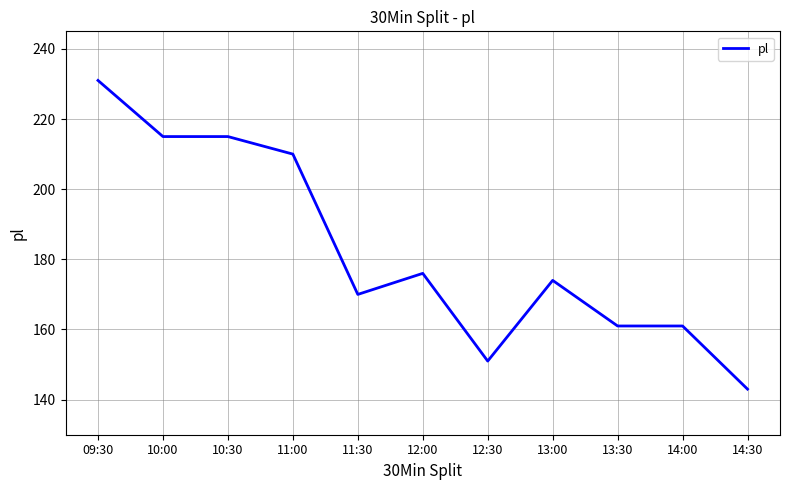

Read the value at 10:30, to the nearest 5.

215